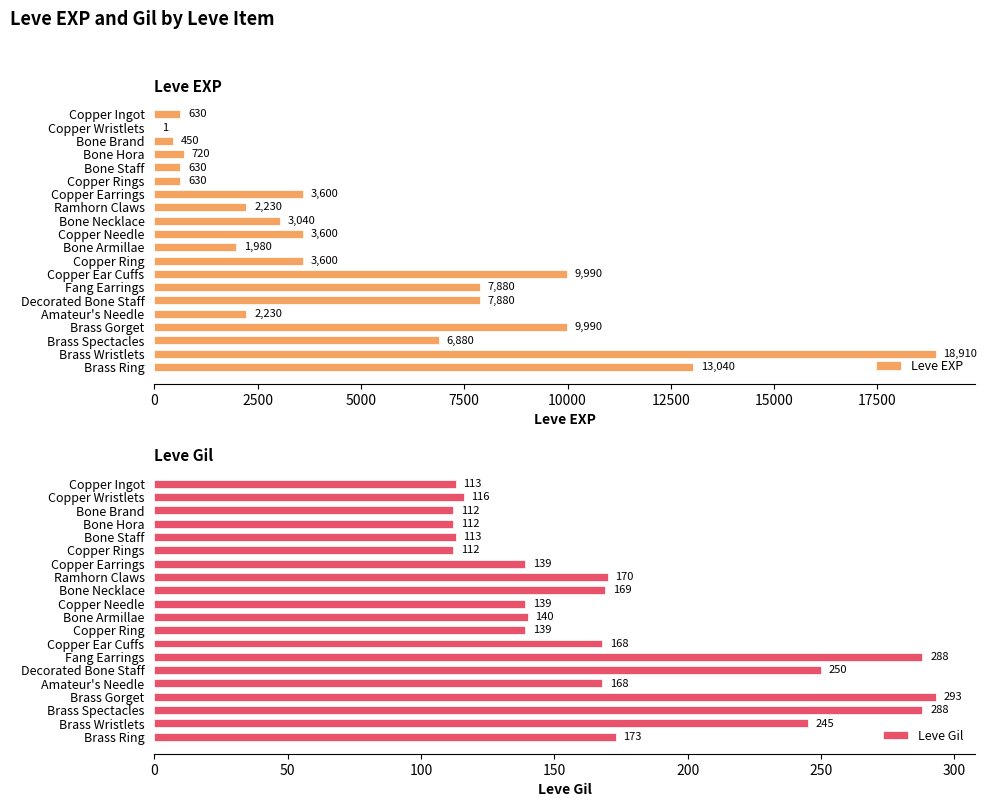

How many groups of bars are there?

20